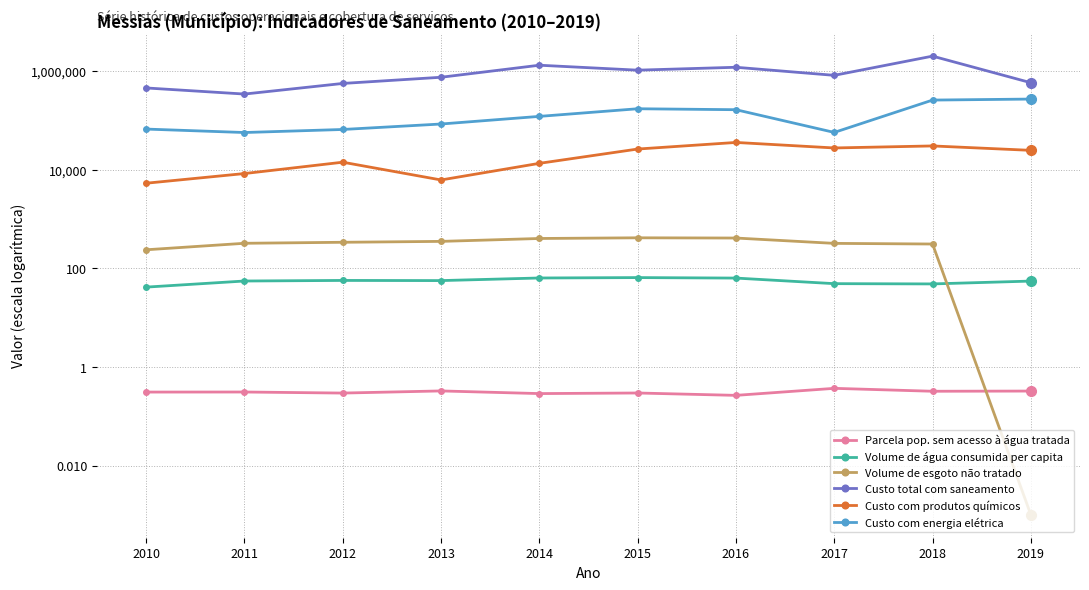

Which label corresponds to the largest value in the chart?

2018